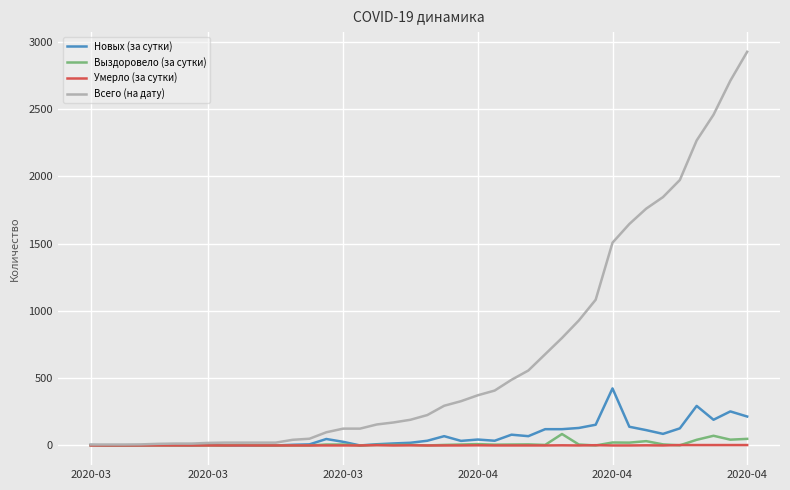

Which series has the largest total across all categories?

Всего (на дату)